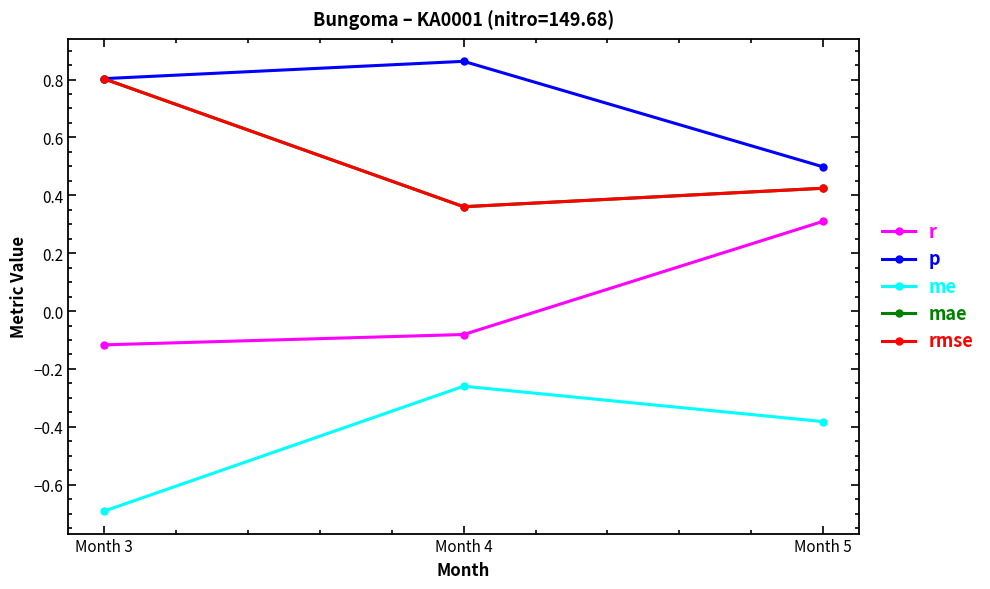

Does the chart have visible grid lines?

No